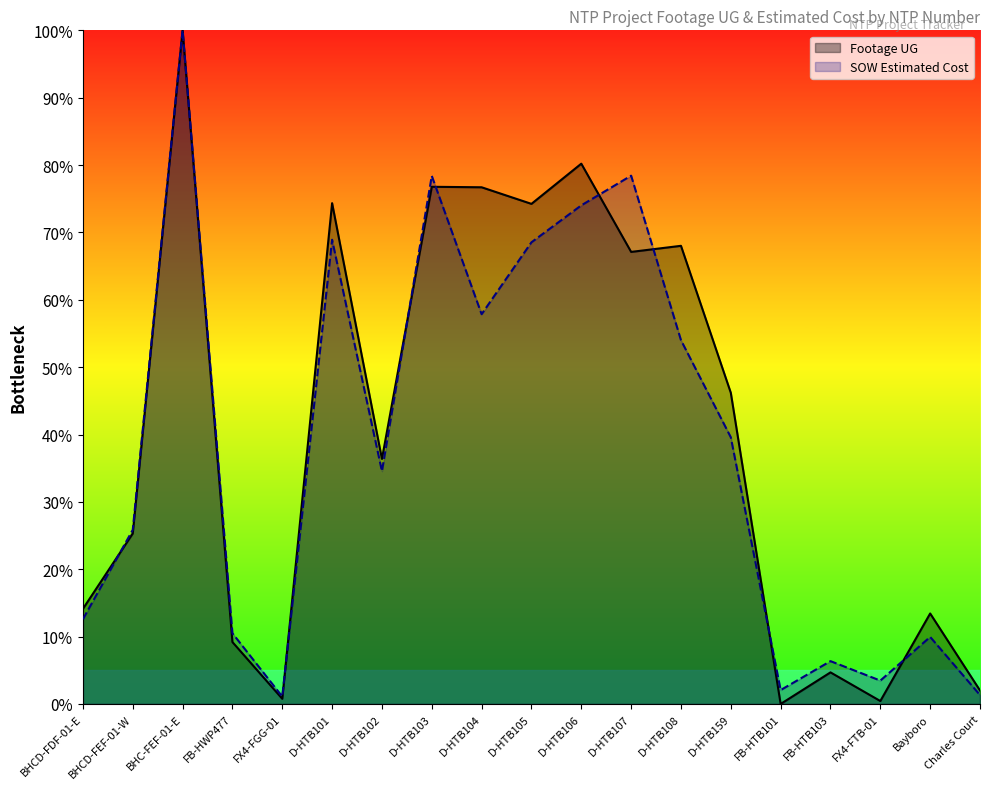

Where do SOW Estimated Cost and Footage UG first cross each other?

BHCD-FDF-01-E and BHCD-FEF-01-W